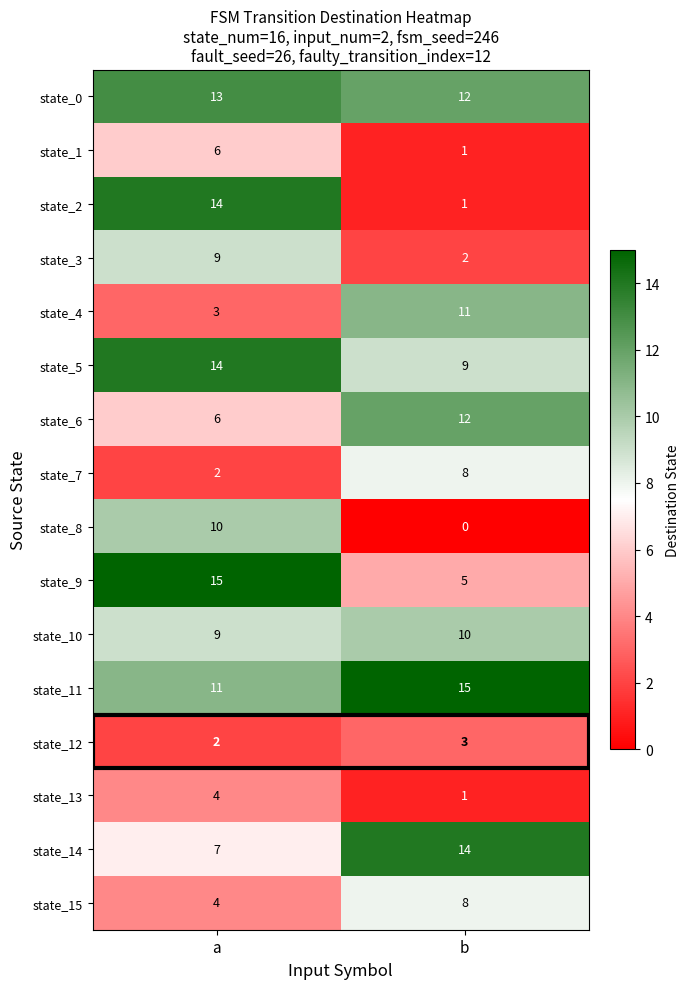

At which label does state_2 reach its minimum?

b